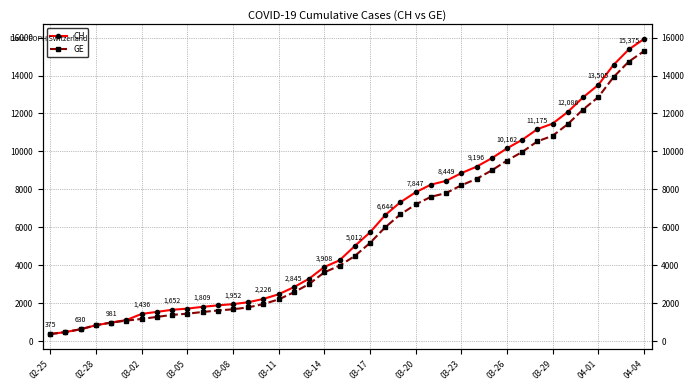

What is the value of the CH point at the 12th from the left?

1885